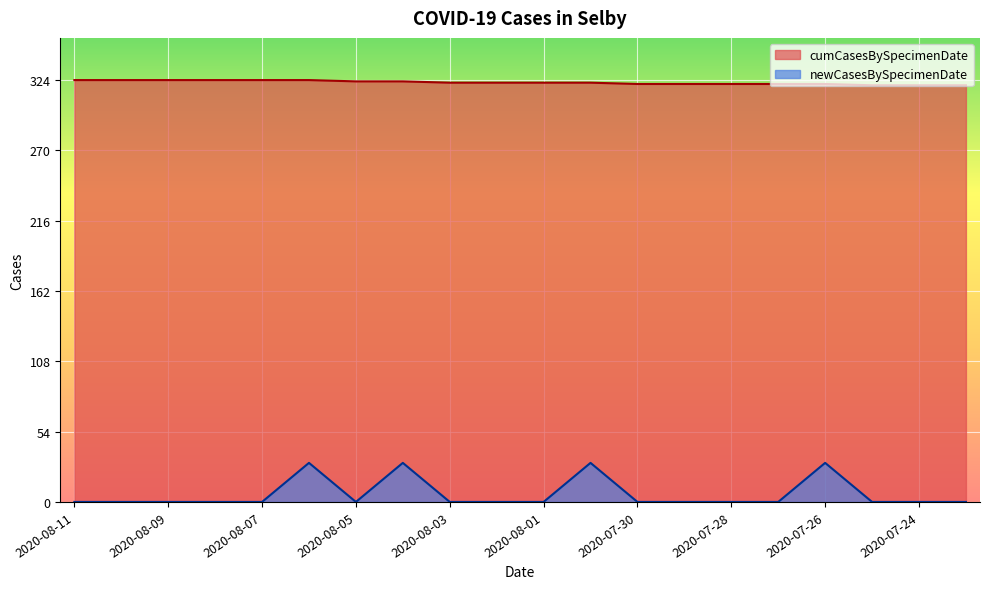

What is the label of the 2nd point from the left?

2020-08-10